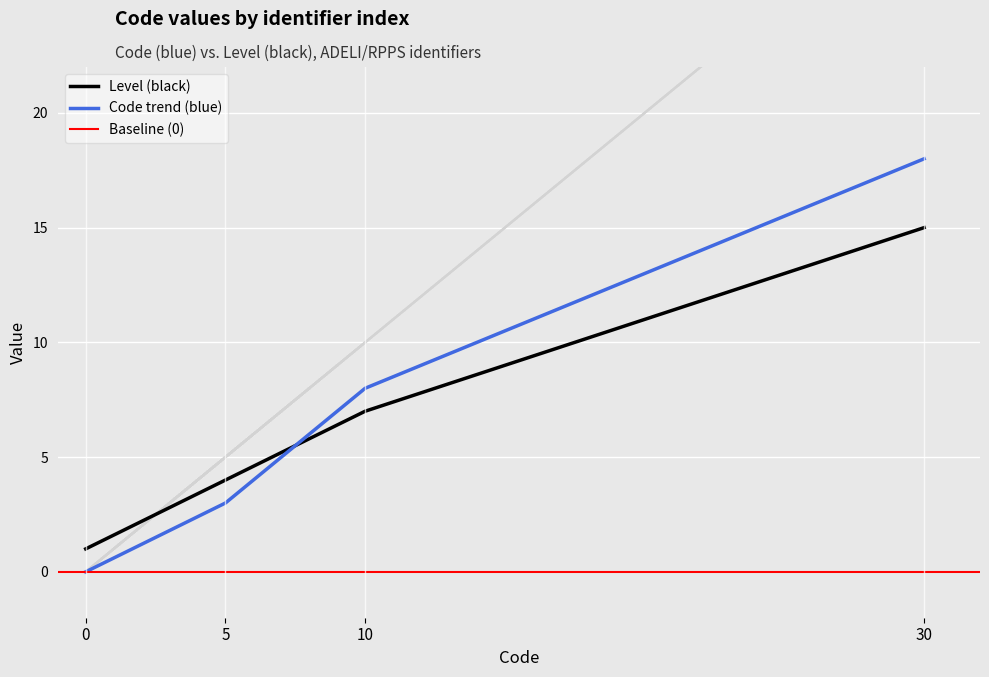

What is the ratio of the value at 8 to the value at 6?

1.3